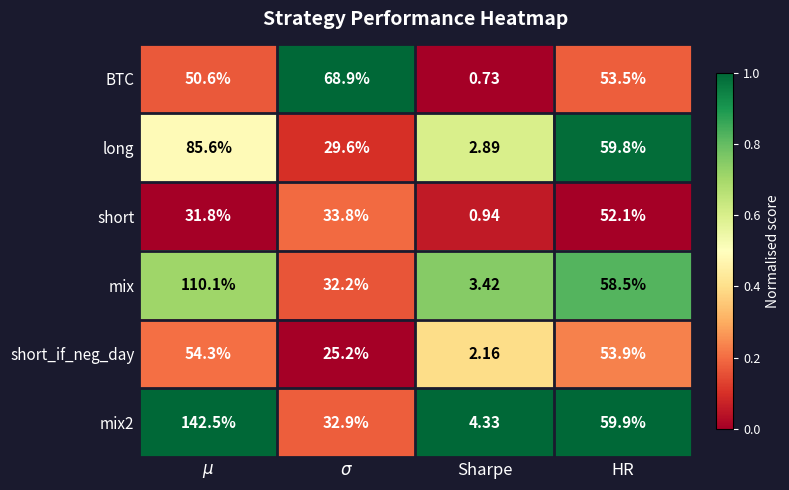

What is the spread (max minus min) of values at Sharpe?

3.6